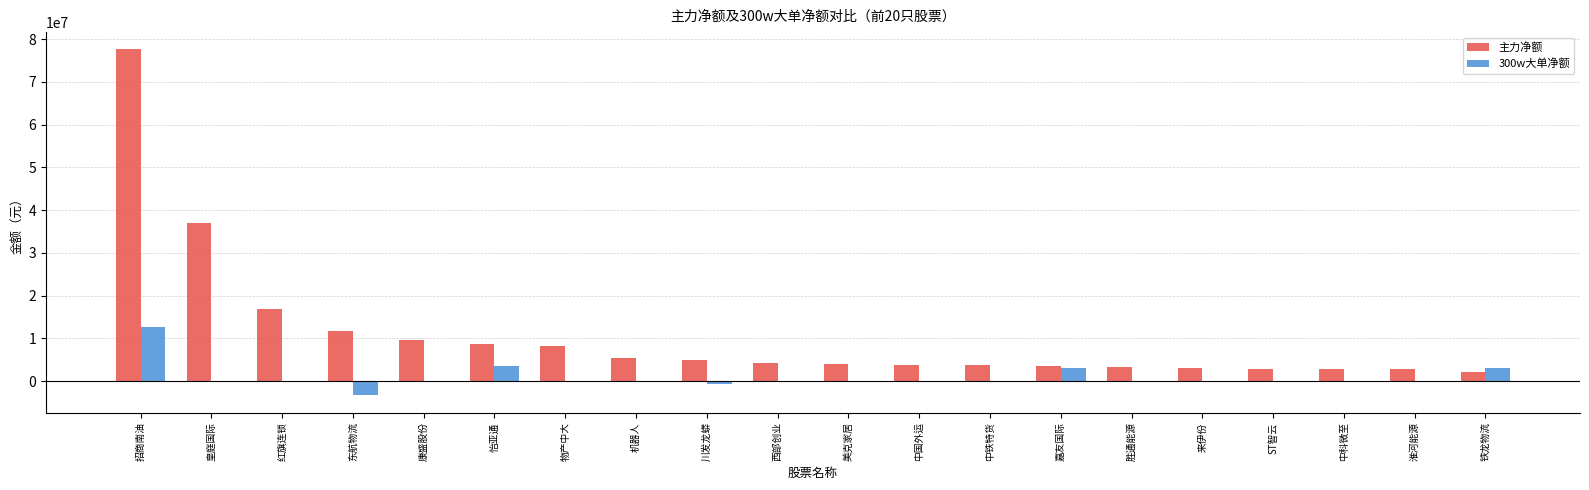

Count the number of categories in the chart.

20